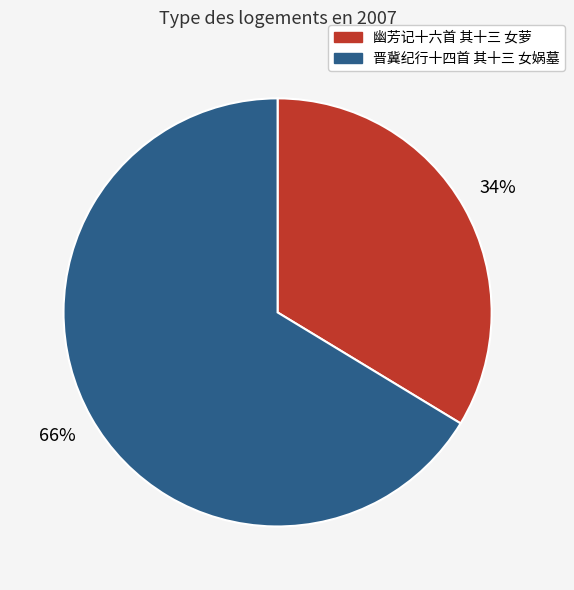

Count the number of slices in the pie.

2